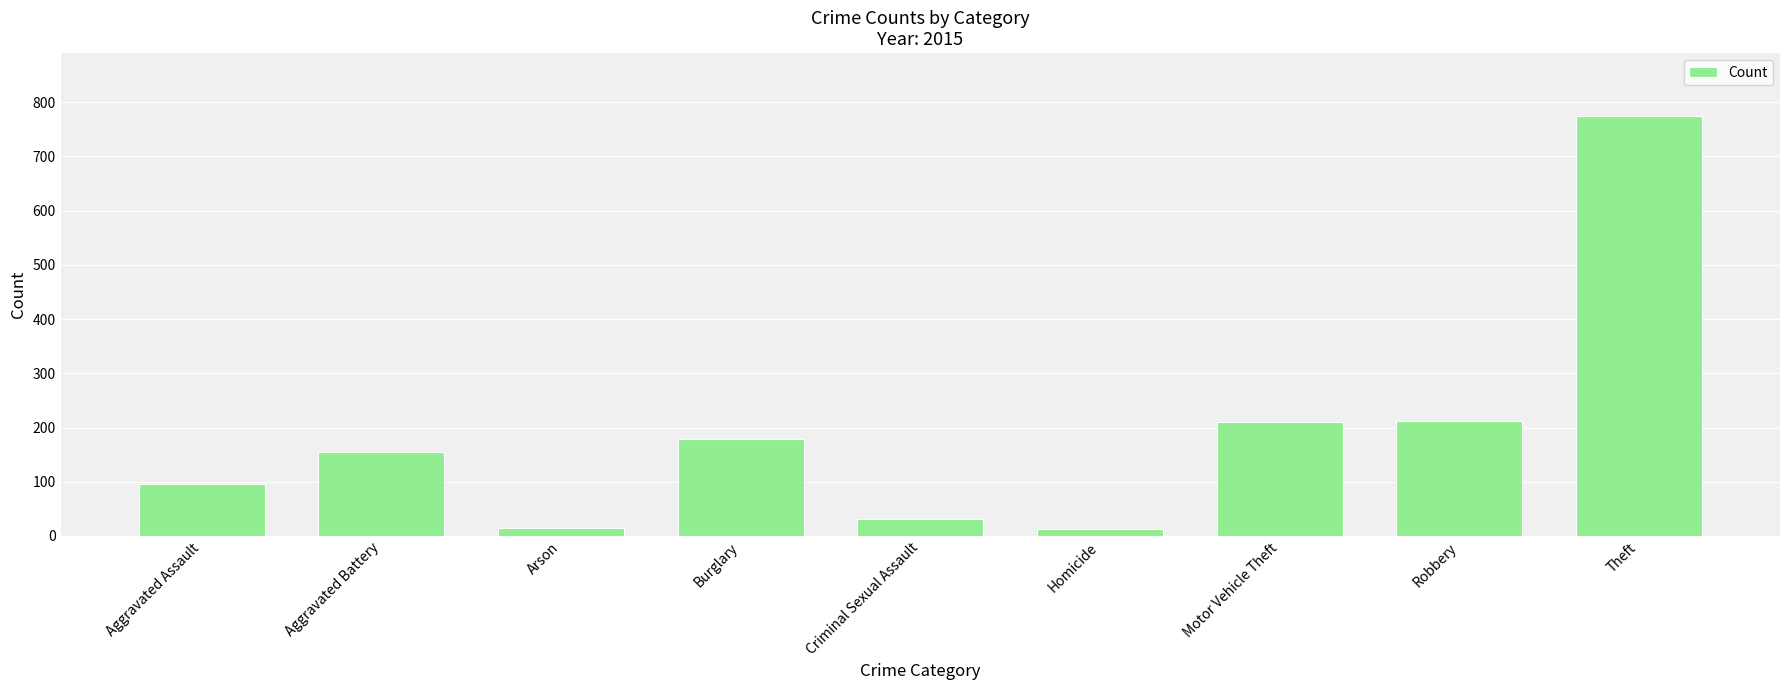

What is the difference between the second highest and minimum values?

199